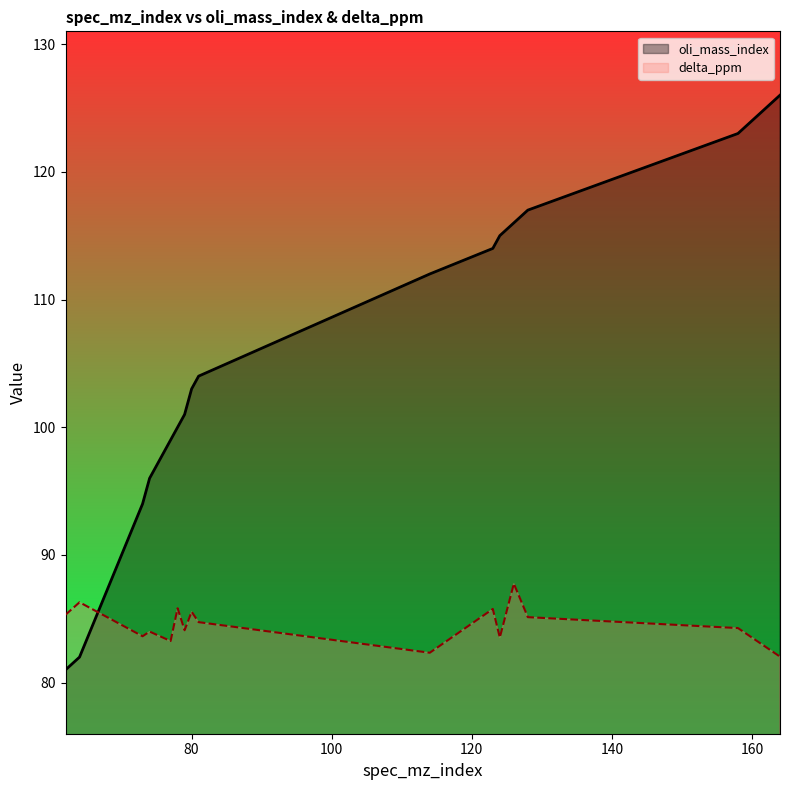

List the series in order of their overall mean, highest first.

oli_mass_index, delta_ppm